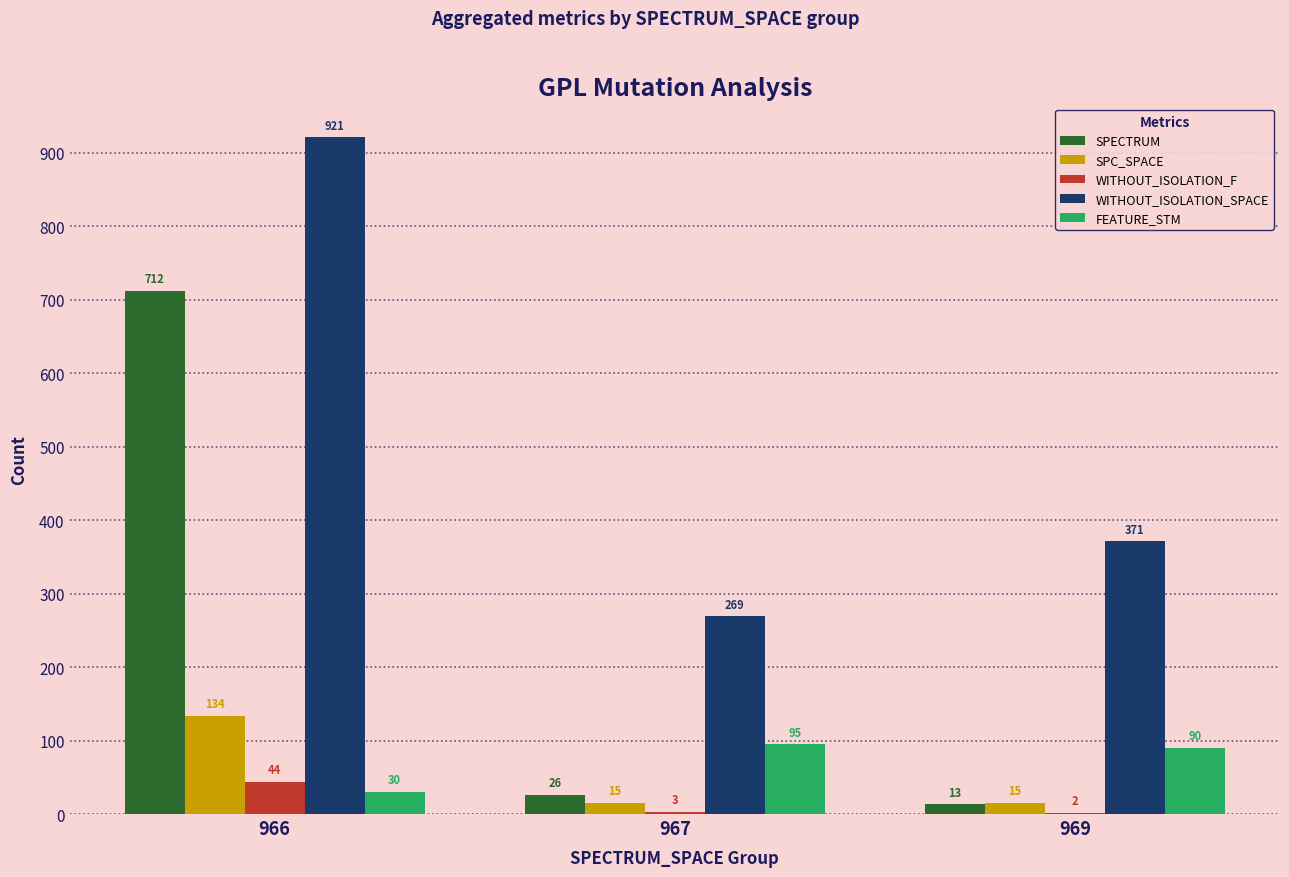

Reading left to right, list all the values displayed in this chart.

SPECTRUM: 712	26	13
SPC_SPACE: 134	15	15
WITHOUT_ISOLATION_F: 44	3	2
WITHOUT_ISOLATION_SPACE: 921	269	371
FEATURE_STM: 30	95	90